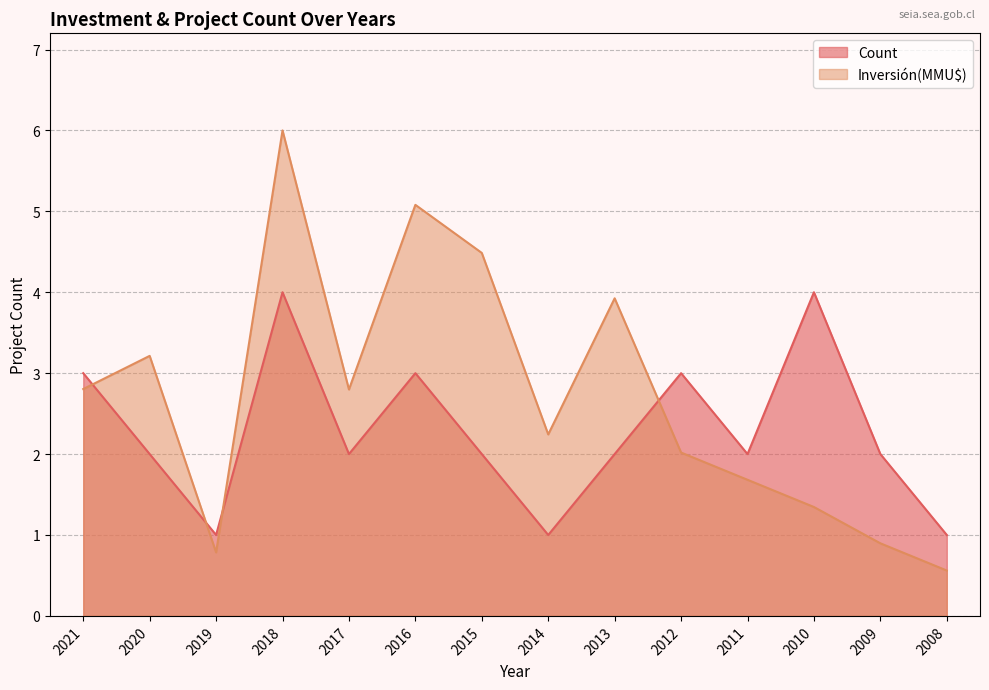

Count the number of categories in the chart.

14